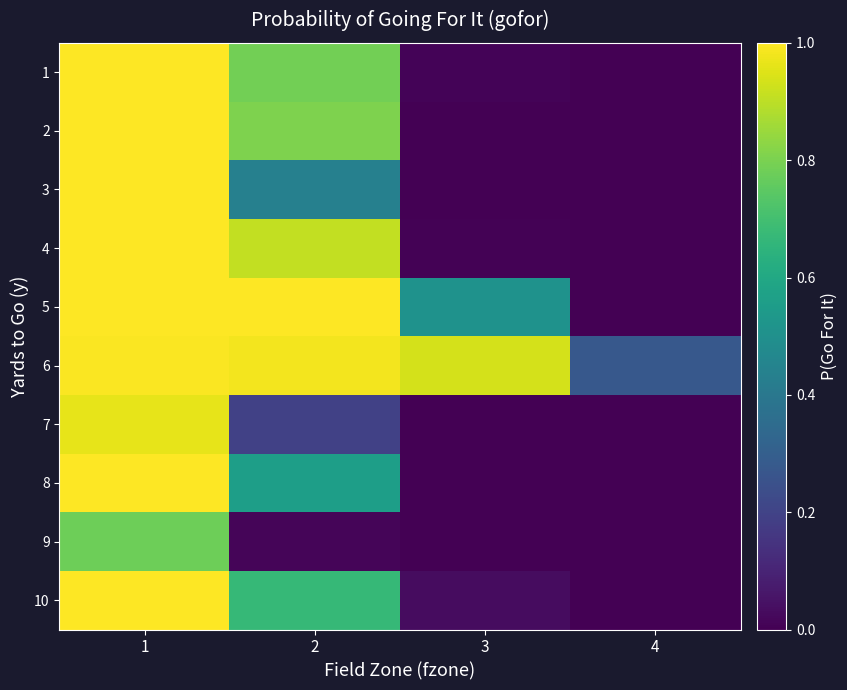

Reading right to left, list all the values displayed in this chart.

1: 4=0.0	3=0.0	2=0.8	1=1.0
2: 4=0.0	3=0.0	2=0.8	1=1.0
3: 4=0.0	3=0.0	2=0.4	1=1.0
4: 4=0.0	3=0.0	2=0.9	1=1.0
5: 4=0.0	3=0.5	2=1.0	1=1.0
6: 4=0.3	3=0.9	2=1.0	1=1.0
7: 4=0.0	3=0.0	2=0.2	1=1.0
8: 4=0.0	3=0.0	2=0.6	1=1.0
9: 4=0.0	3=0.0	2=0.0	1=0.8
10: 4=0.0	3=0.0	2=0.7	1=1.0